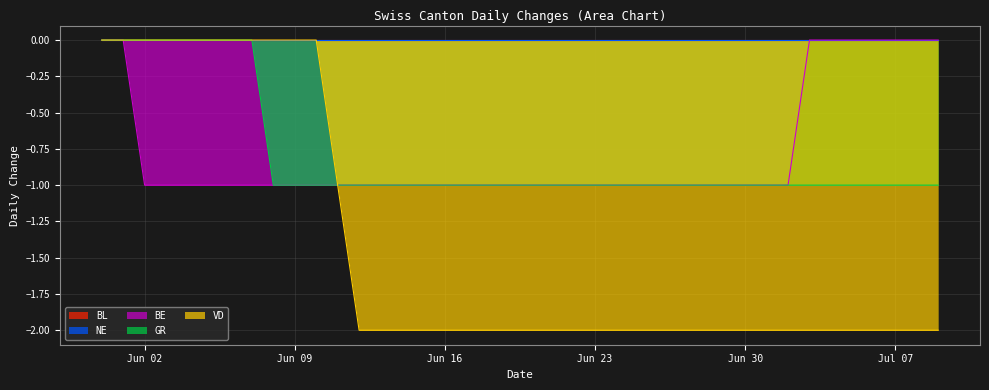

How many lines are shown in the chart?

5